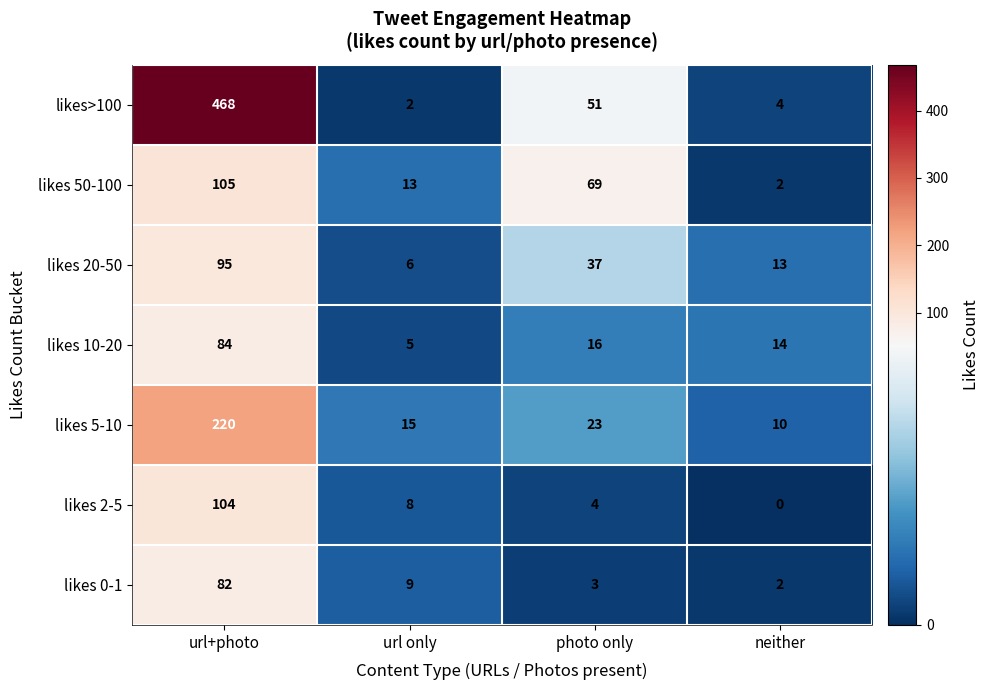

At how many categories does at least one series exceed 424?

1